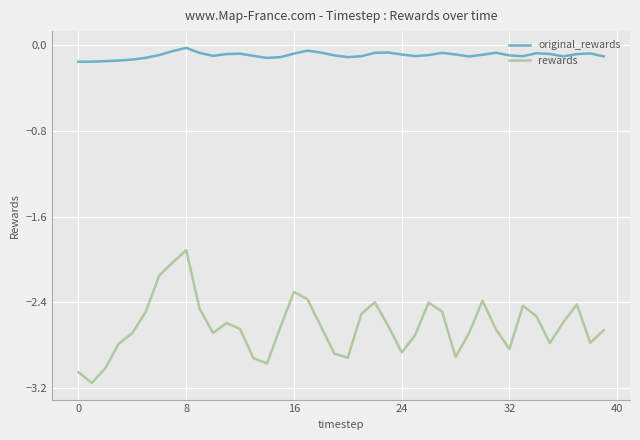

What is the maximum value for rewards?

-1.9